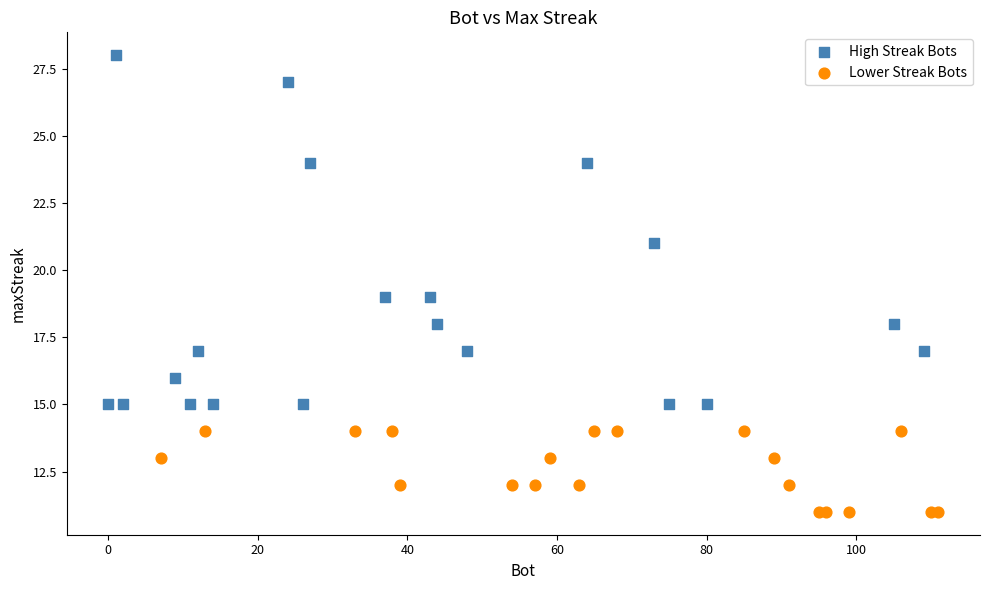

Which series reaches the minimum Y coordinate?

Lower Streak Bots